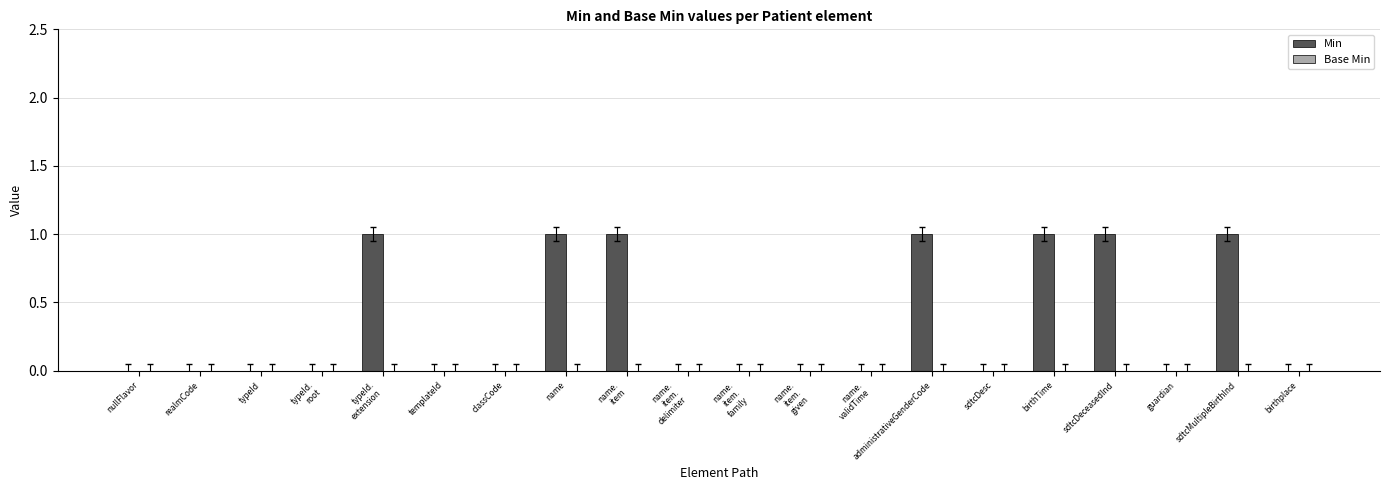

Are the bars horizontal?

No